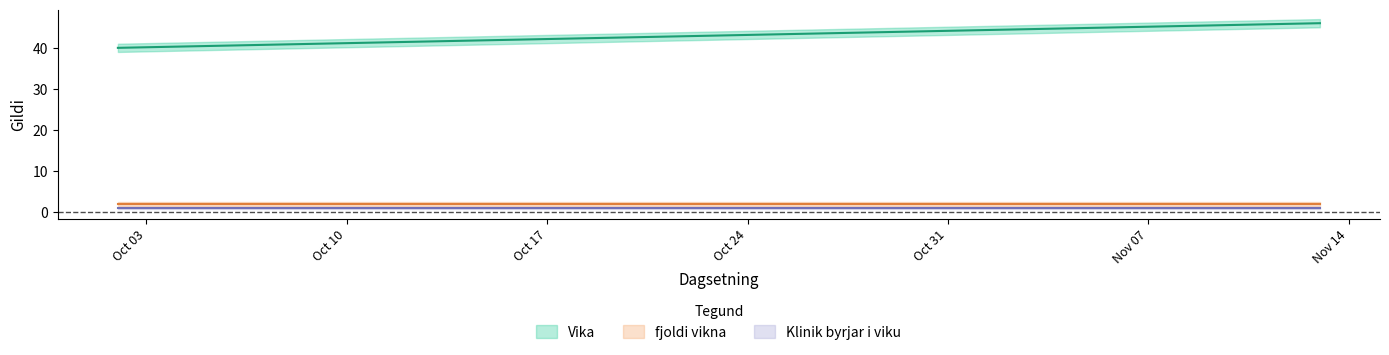

Reading left to right, list all the values displayed in this chart.

Vika: 2023-10-02=40	2023-10-16=42	2023-10-30=44	2023-11-13=46
fjoldi vikna: 2023-10-02=2	2023-10-16=2	2023-10-30=2	2023-11-13=2
Klinik byrjar i viku: 2023-10-02=1	2023-10-16=1	2023-10-30=1	2023-11-13=1